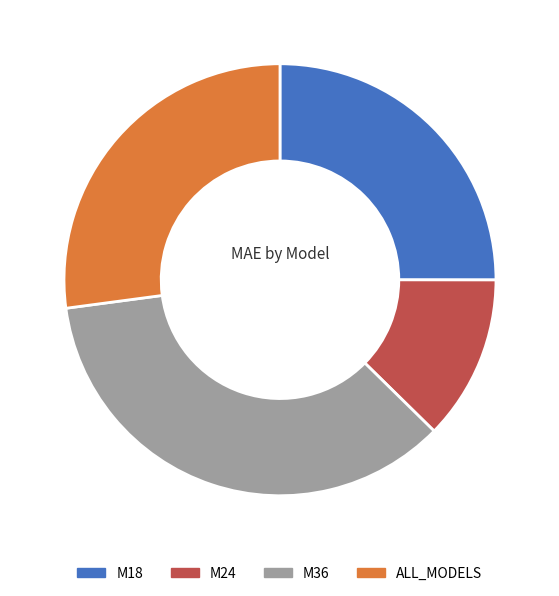

Do M18 and M24 together represent more than half of the pie?

No